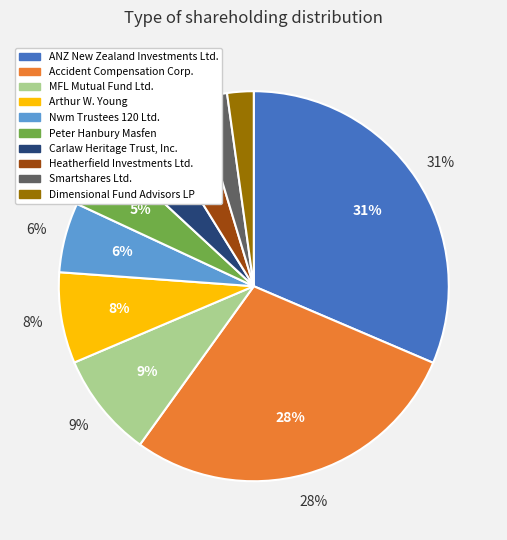

Is it true that Smartshares Ltd. is 2% of the pie?

True